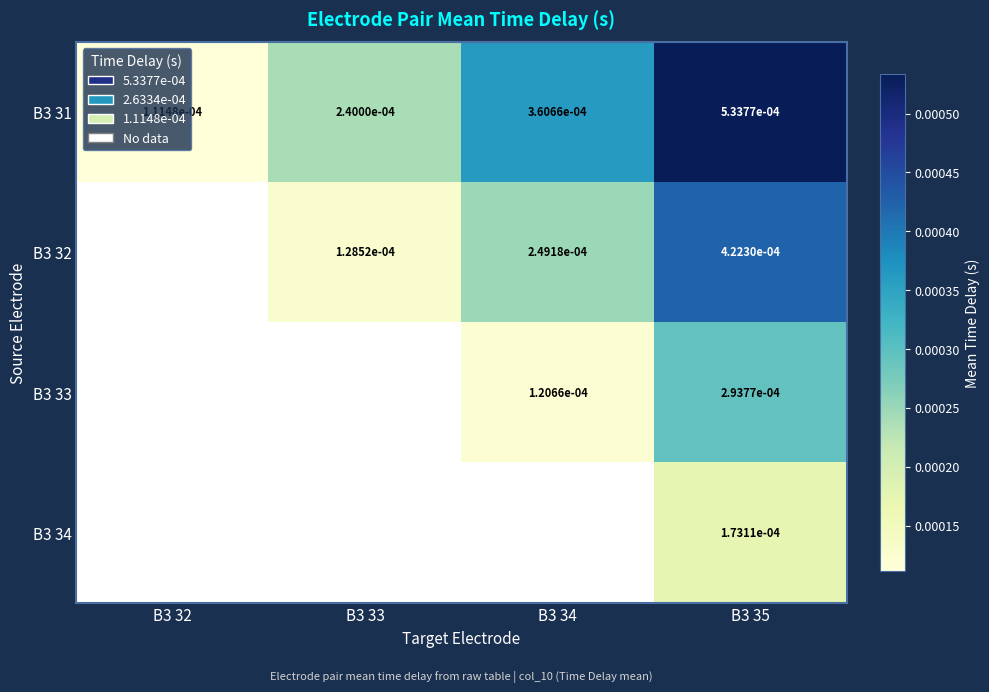

The B3 31 series shows 0.0 at B3 33. True or false?

True